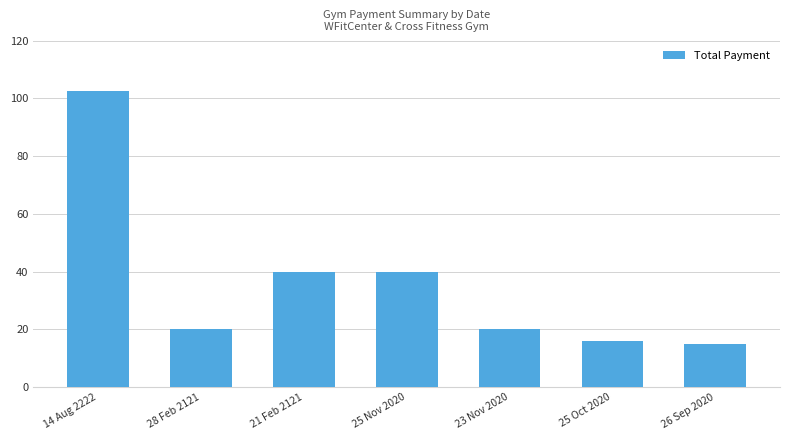

Reading left to right, transcribe all the data shown in this chart.

102.5	20.0	40.0	40.0	20.0	16.0	15.0